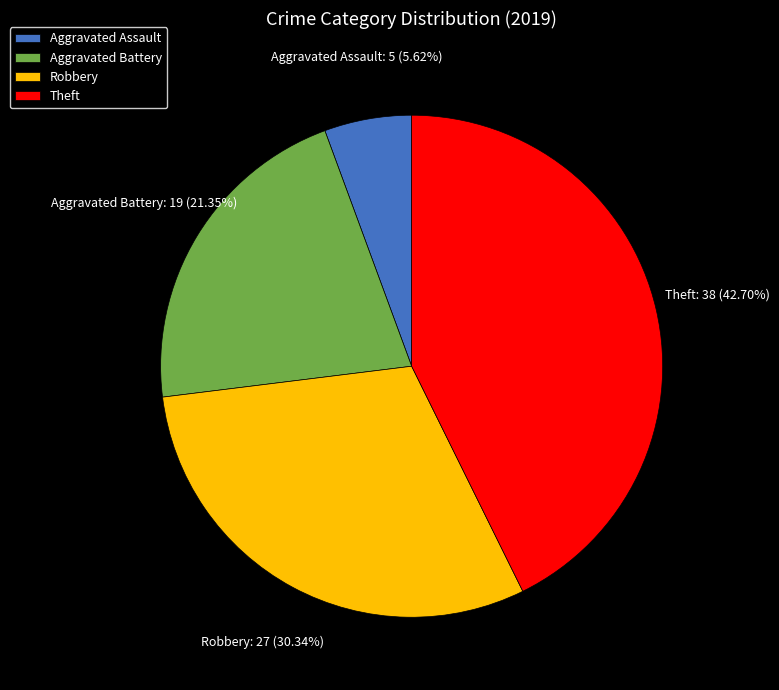

True or false: Aggravated Assault accounts for 1% of the total.

False